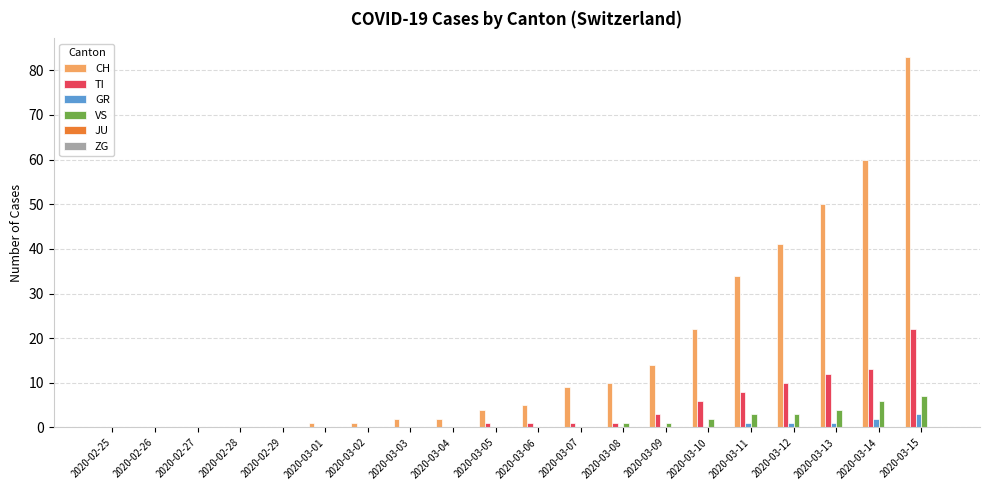

What is the total value across all series at 2020-03-08?

12